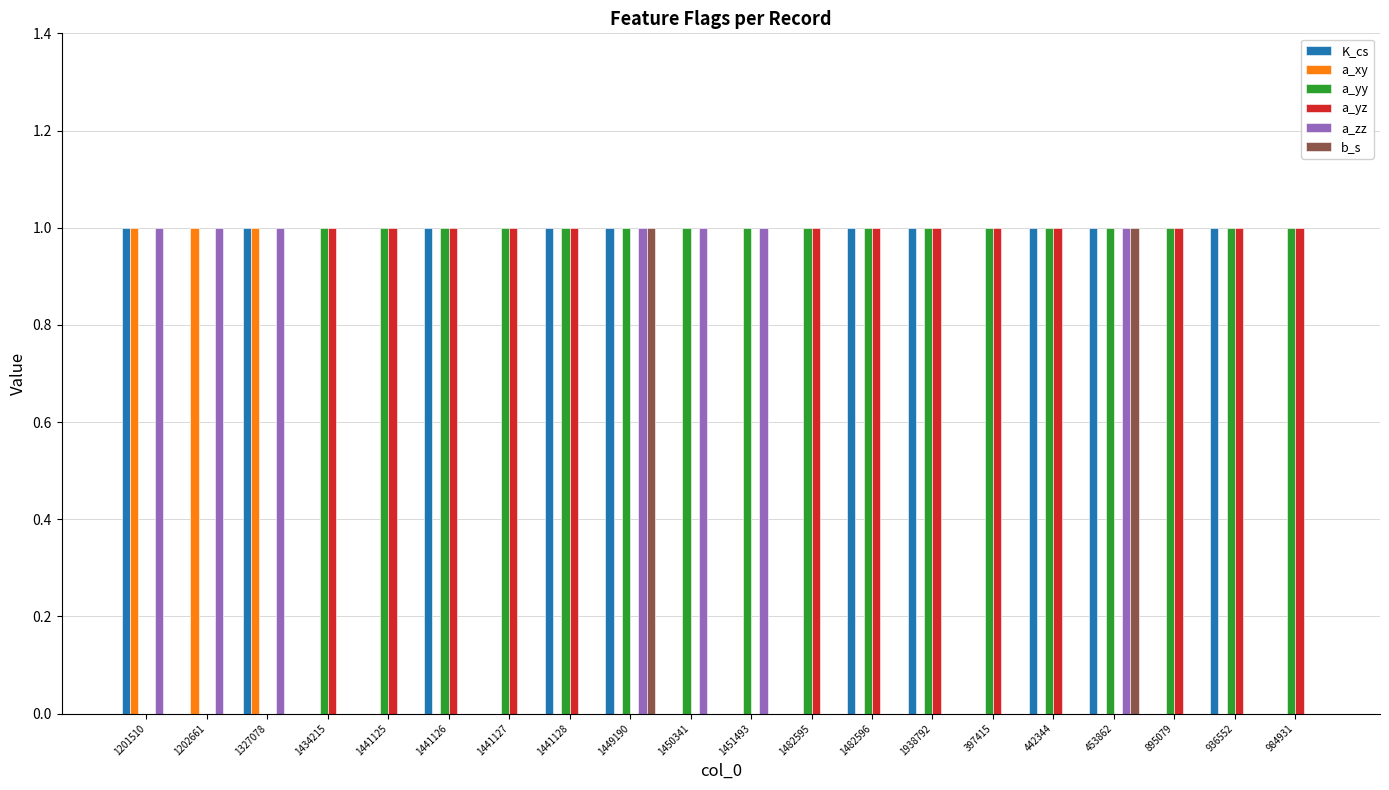

What is the sum of all a_yz values?

13